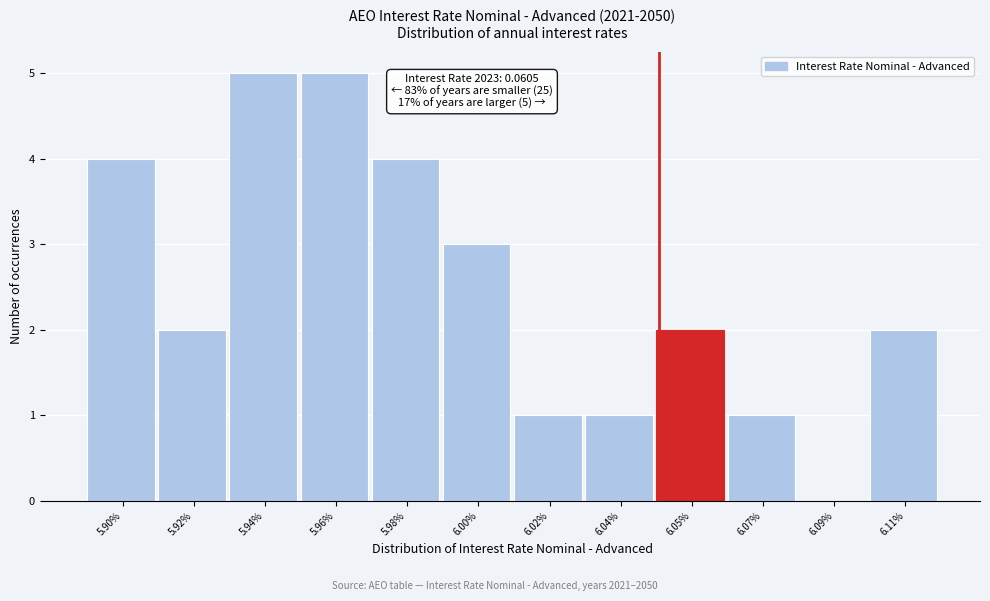

Reading left to right, list all the values displayed in this chart.

5.90%=4	5.92%=2	5.94%=5	5.96%=5	5.98%=4	6.00%=3	6.02%=1	6.04%=1	6.05%=2	6.07%=1	6.09%=0	6.11%=2